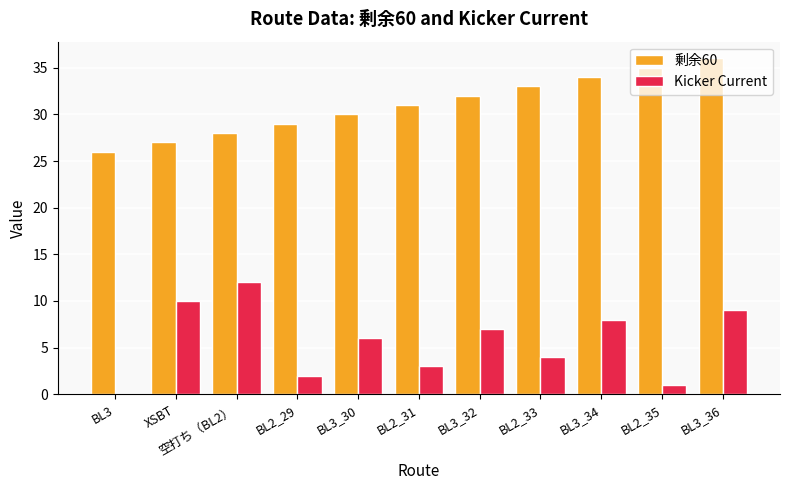

Reading right to left, extract all data points from this chart.

剰余60: 36	35	34	33	32	31	30	29	28	27	26
Kicker Current: 9	1	8	4	7	3	6	2	12	10	0